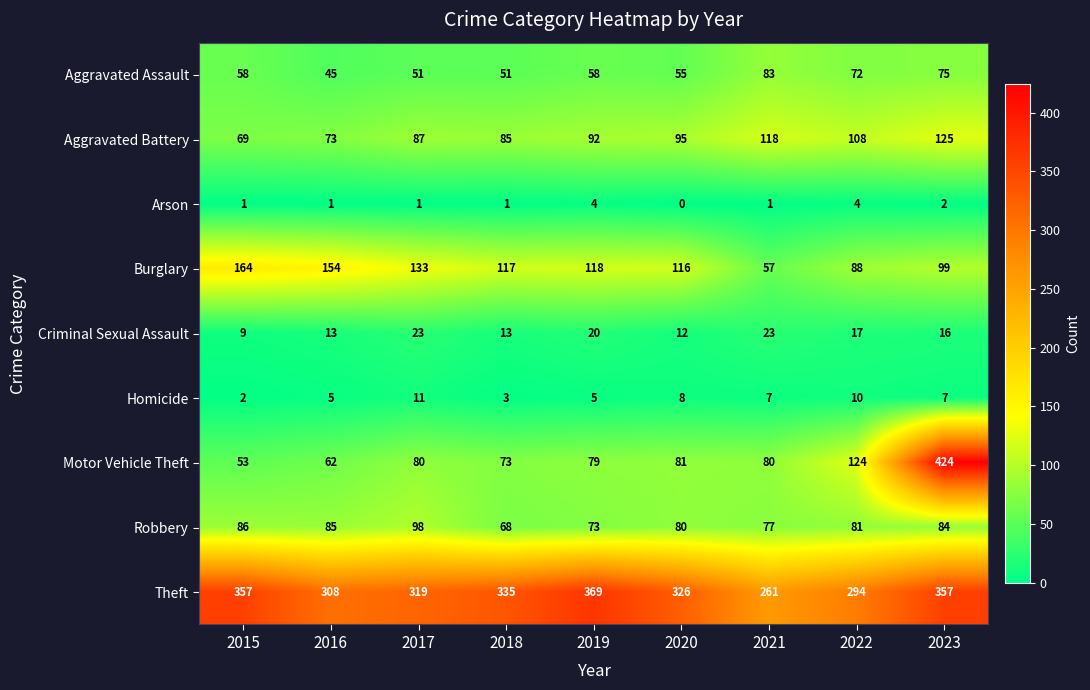

What is the difference between the Motor Vehicle Theft values at 2020 and 2023?

343